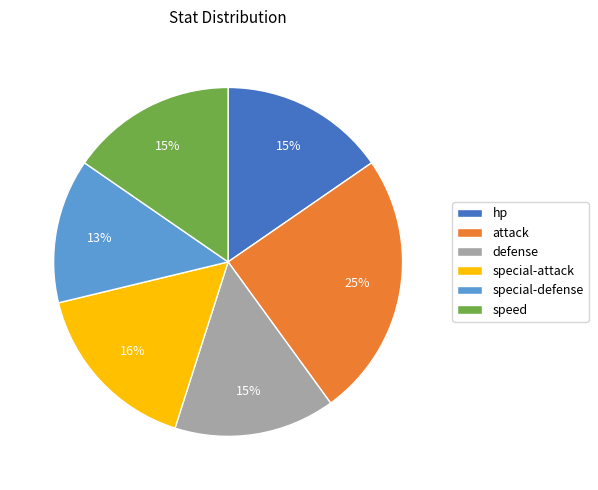

How many slices are in this pie chart?

6